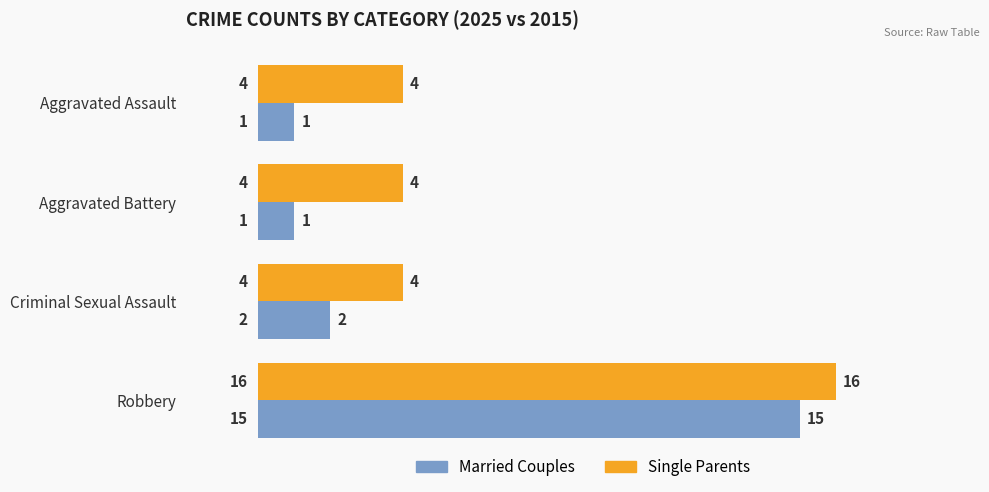

Where is Married Couples nearest to the value 8?

Criminal Sexual Assault